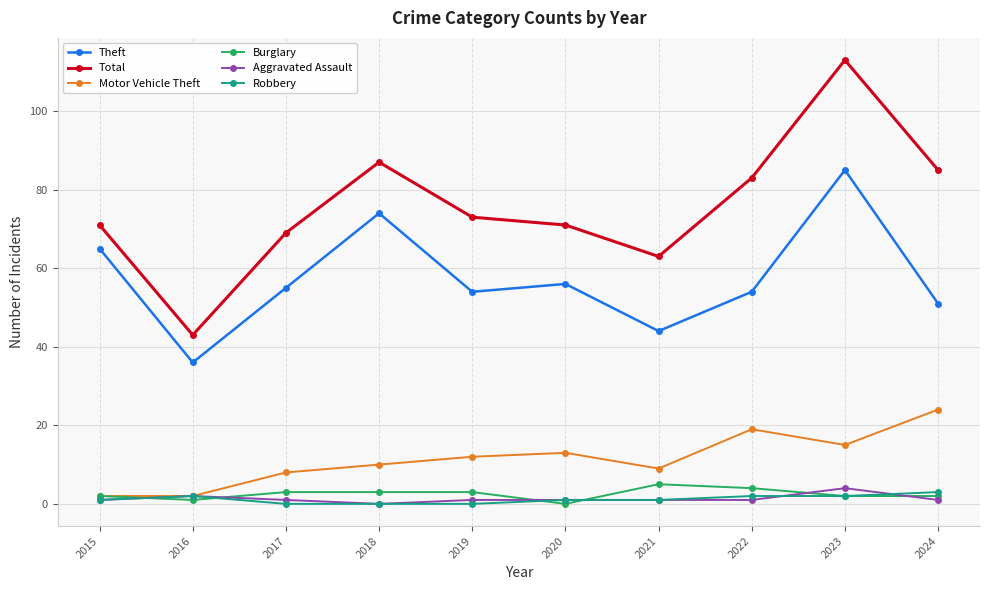

Which series has the largest range (max minus min)?

Total